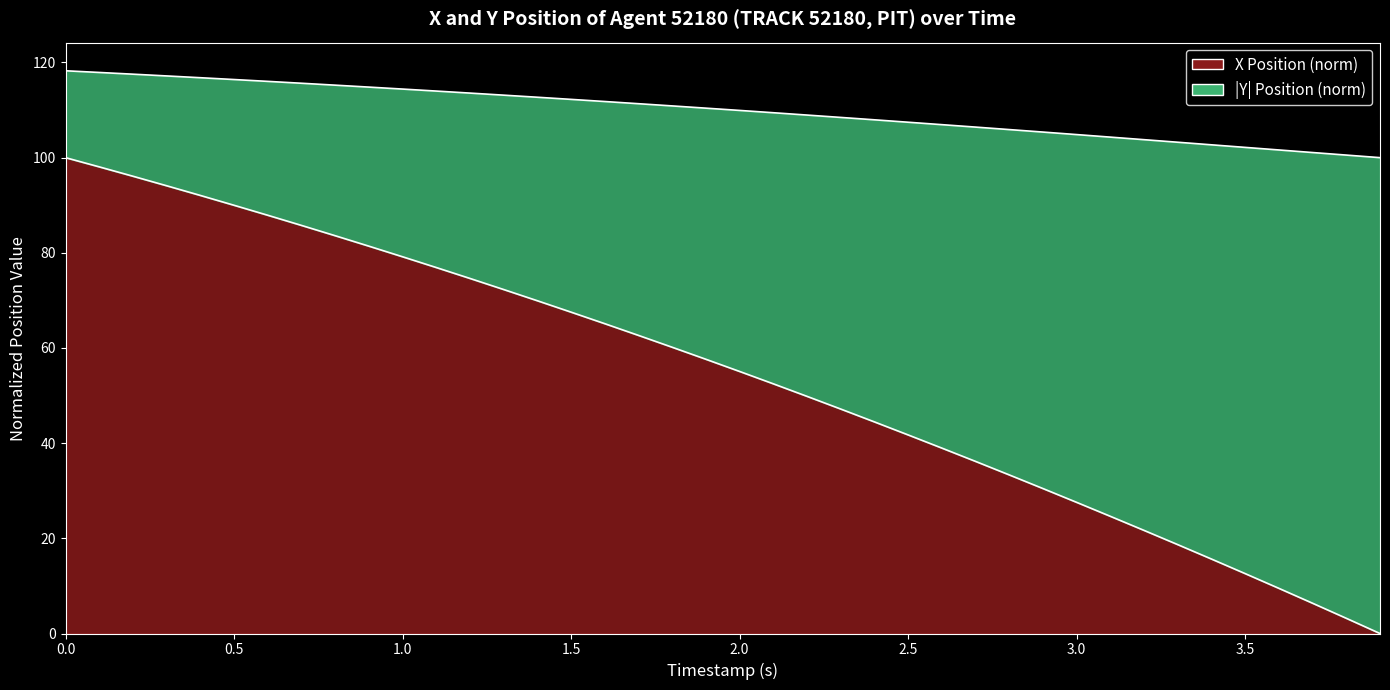

True or false: Y and X intersect in this chart.

False